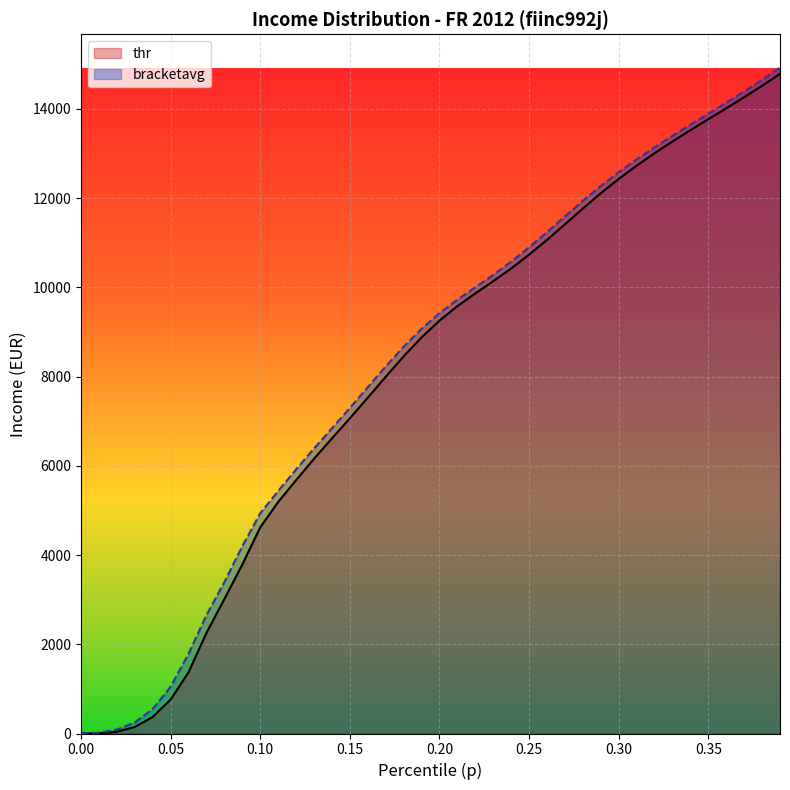

Reading left to right, what are all the values shown in this chart?

thr: 0.0	4.2	39.6	146.5	370.8	761.9	1372.2	2256.6	3015.4	3788.7	4621.0	5190.2	5680.3	6159.0	6616.1	7066.5	7529.1	7998.1	8454.5	8879.7	9256.1	9580.0	9866.3	10140.2	10425.3	10733.8	11066.1	11414.6	11767.8	12111.0	12431.2	12729.0	13007.9	13271.7	13524.5	13771.0	14016.0	14264.3	14520.5	14788.5
bracketavg: 0.9	17.8	85.5	246.8	550.4	1046.5	1789.4	2653.2	3396.5	4200.7	4936.8	5435.3	5921.4	6389.0	6841.1	7296.1	7763.7	8228.3	8670.6	9072.2	9422.1	9725.2	10003.1	10281.3	10577.4	10898.2	11239.5	11591.1	11941.1	12272.8	12581.7	12870.4	13140.7	13398.8	13648.3	13893.2	14139.5	14391.6	14653.6	14928.0